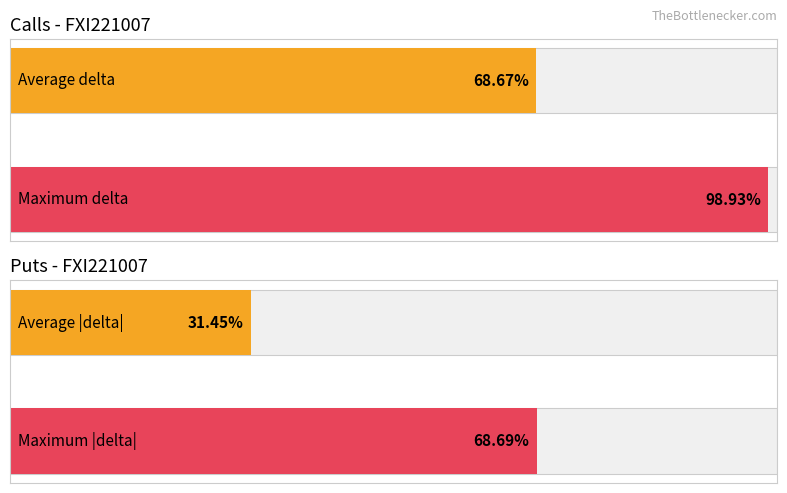

The value of Average utilization at 29.5 is 0.1. True or false?

False